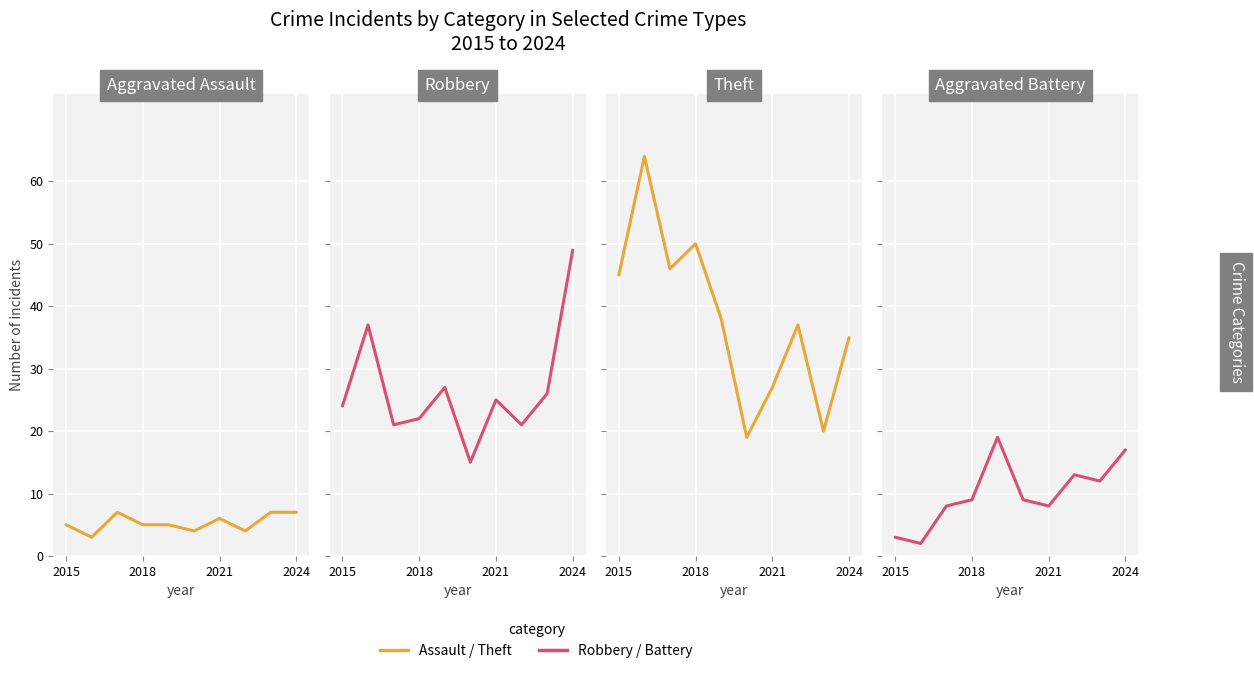

What is the difference between the maximum and second lowest values in the Theft series?

44